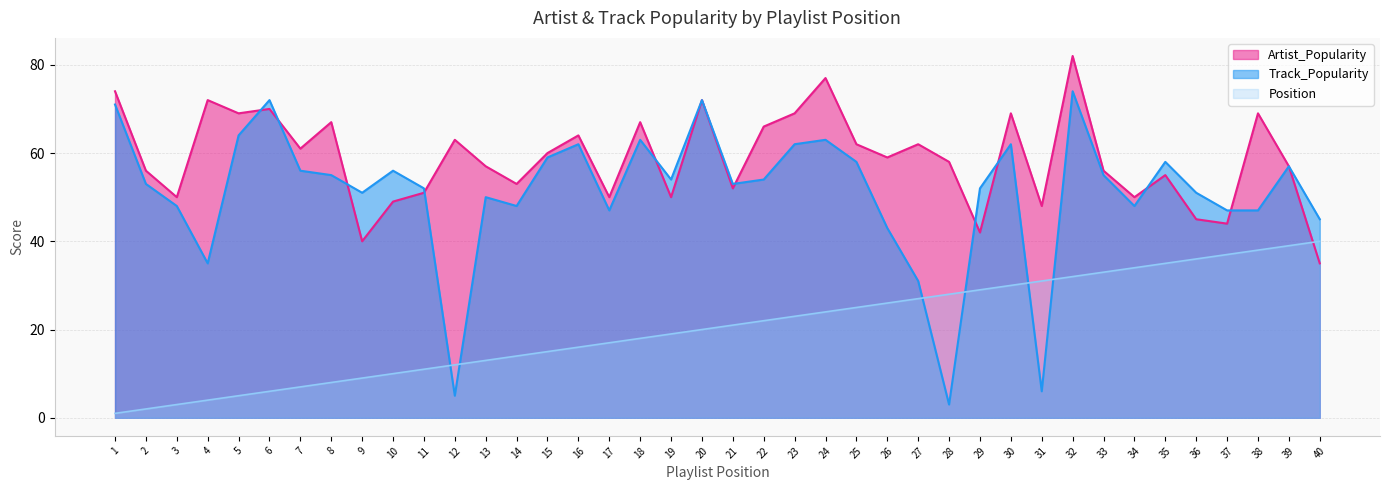

Is it true that Track_Popularity equals 82 at 39?

False